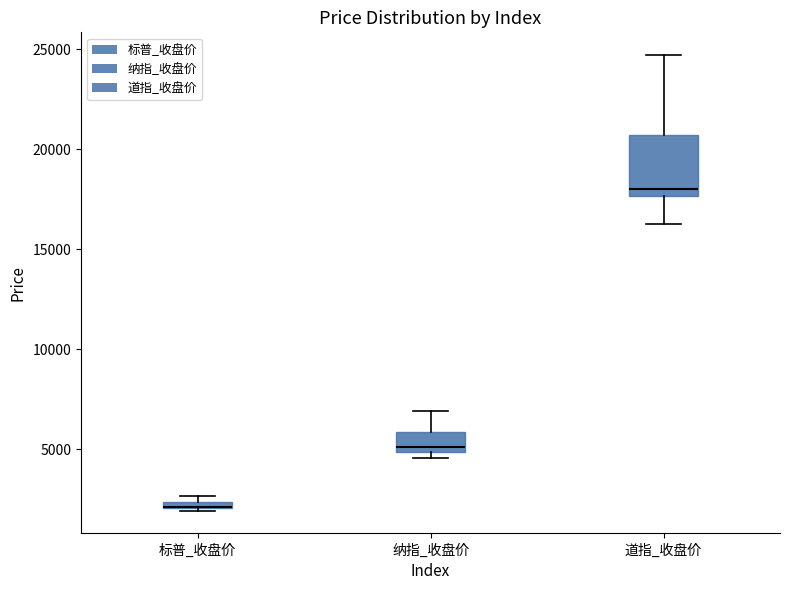

Where is the upper edge of the box for 标普_收盘价 on the y-axis? The values are not printed on the chart, so give them approximately, as read against the axis.

2500